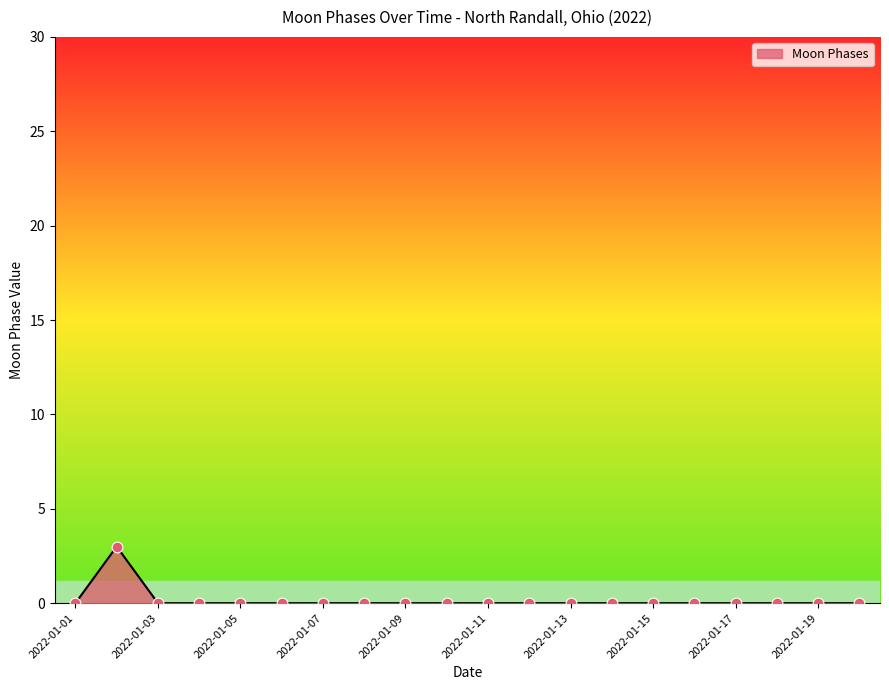

What is the difference between the maximum and minimum values?

3